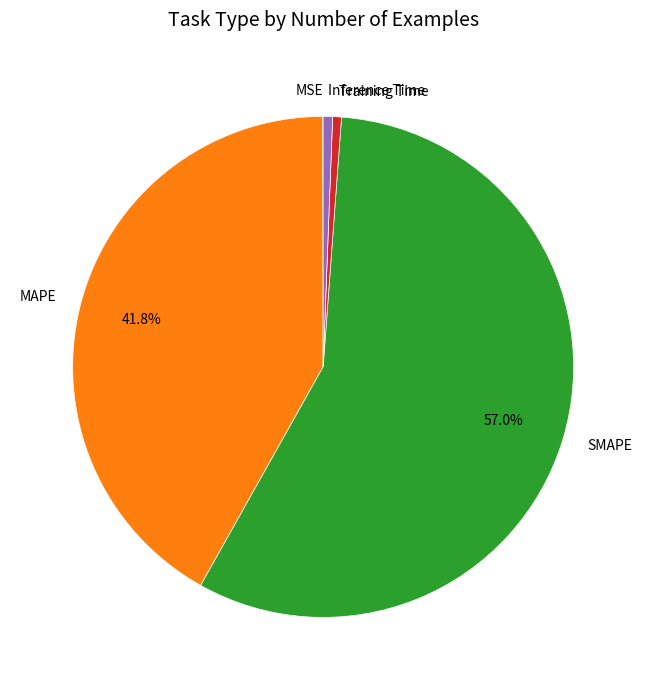

Which category accounts for the majority?

SMAPE